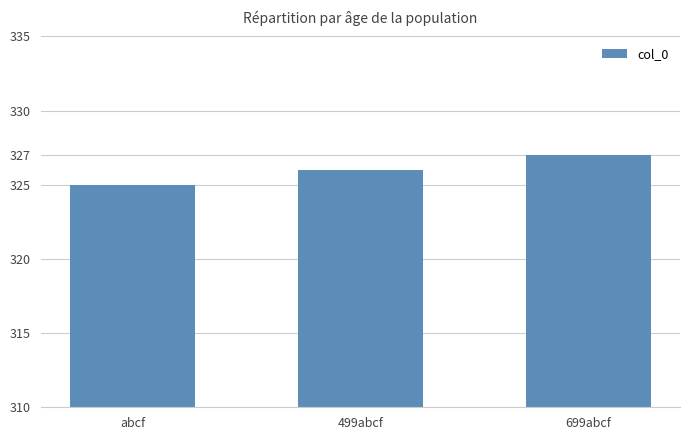

Reading right to left, transcribe all the data shown in this chart.

699abcf=327	499abcf=326	abcf=325